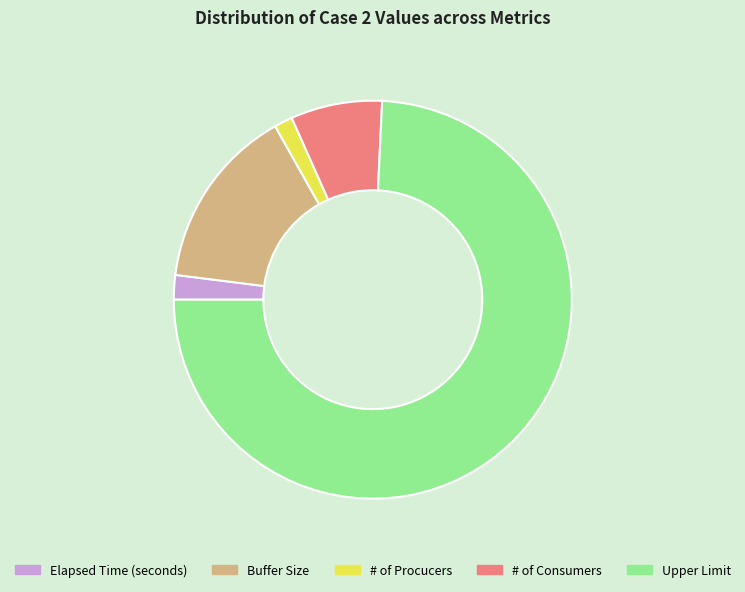

The # of Procucers slice represents 1% of the pie. True or false?

True